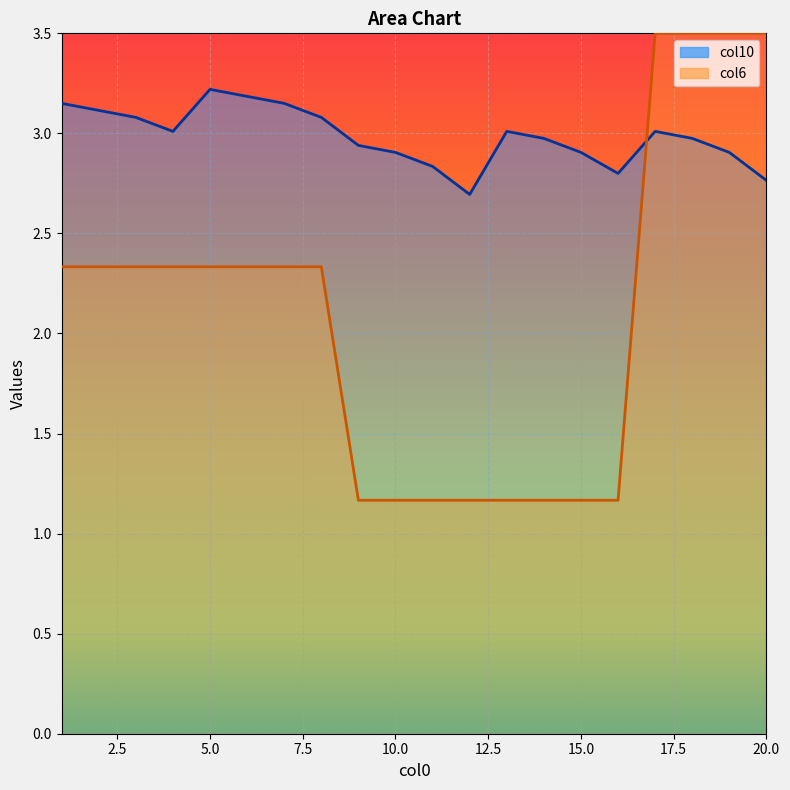

What is the minimum value shown in the chart?

1.2